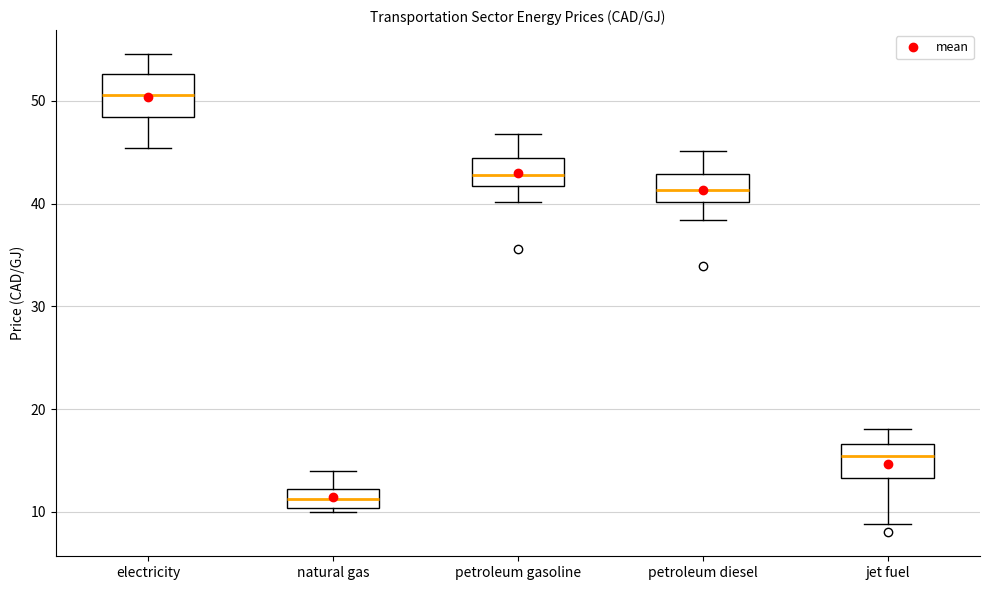

Reading left to right, transcribe this box plot: for each box, give where its median line is, the range the box spans, and where its two whiskers end, as read against the y-axis. The values are not printed on the chart, so give them approximately, as read against the axis.

electricity: median 51, box 48 to 53, whiskers 45 to 55
natural gas: median 11, box 10 to 12, whiskers 10 (just below the box's lower edge) to 14
petroleum gasoline: median 43, box 42 to 44, whiskers 40 to 47
petroleum diesel: median 41, box 40 to 43, whiskers 38 to 45
jet fuel: median 15, box 13 to 17, whiskers 9 to 18